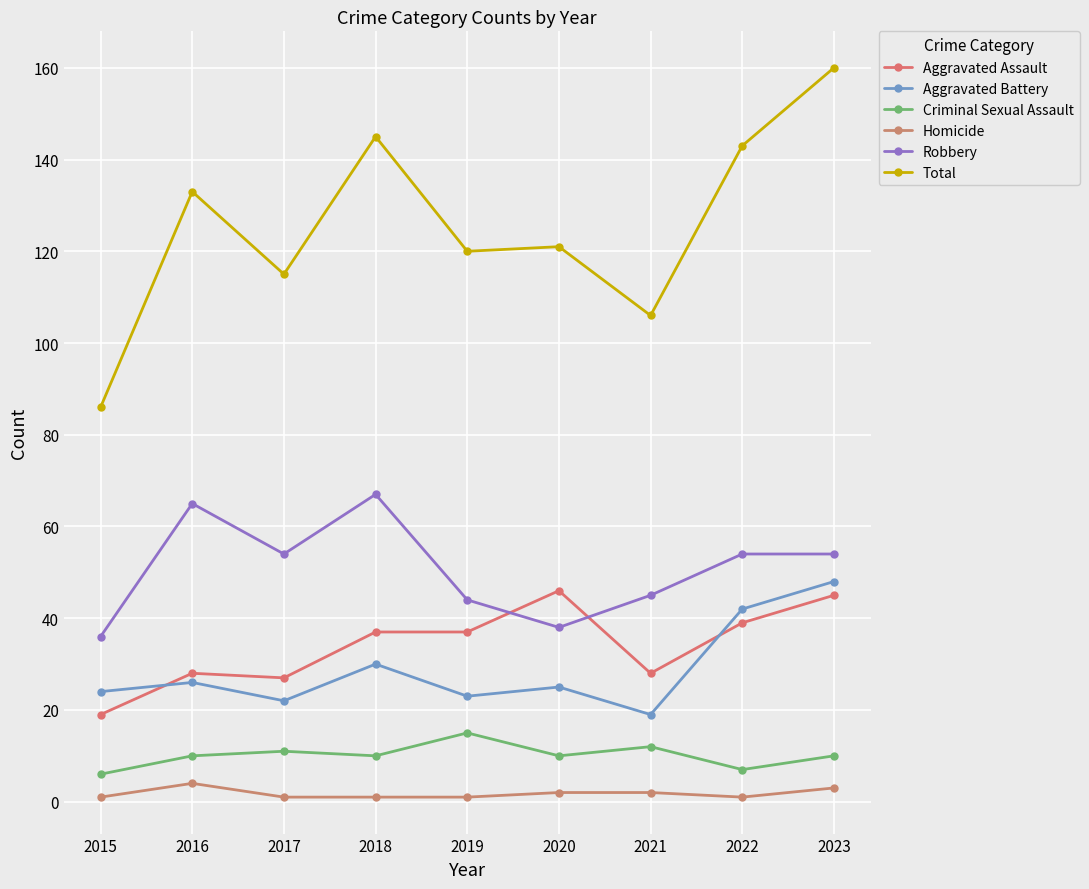

Which series has the widest spread of values?

Total